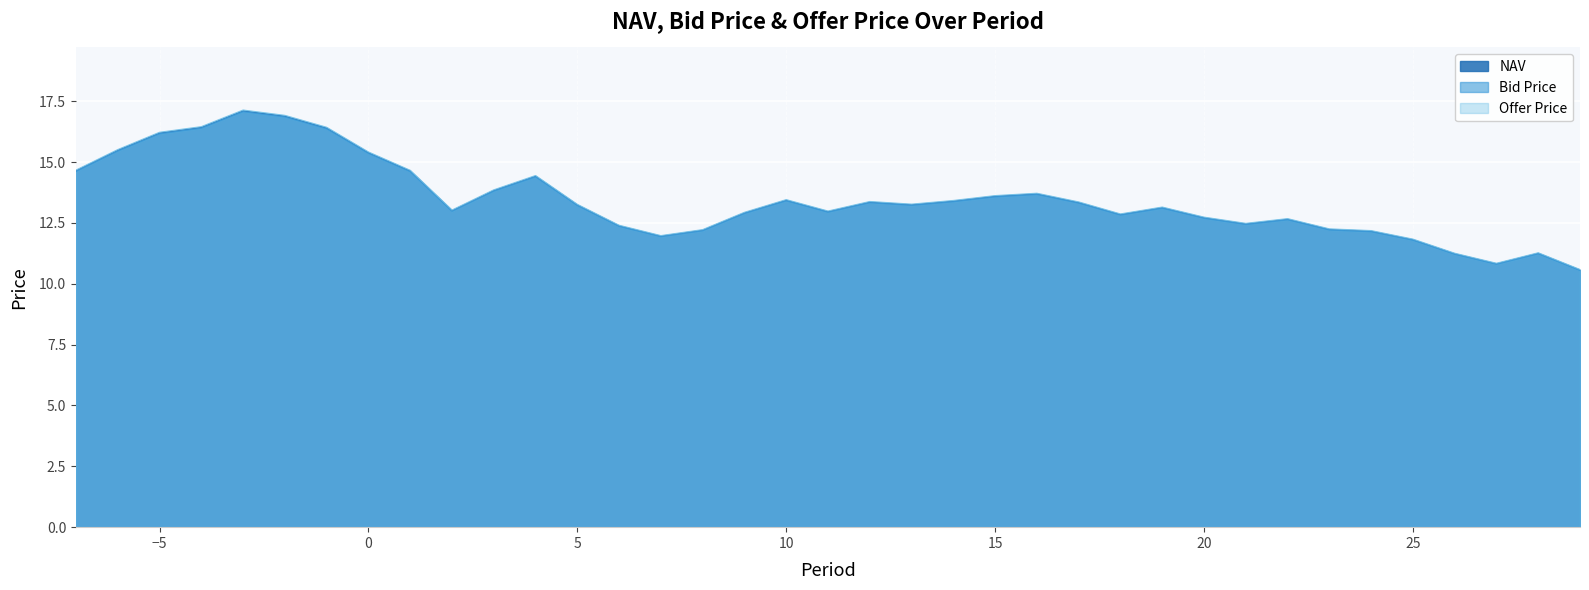

What is the total value across all series at -1?

49.2